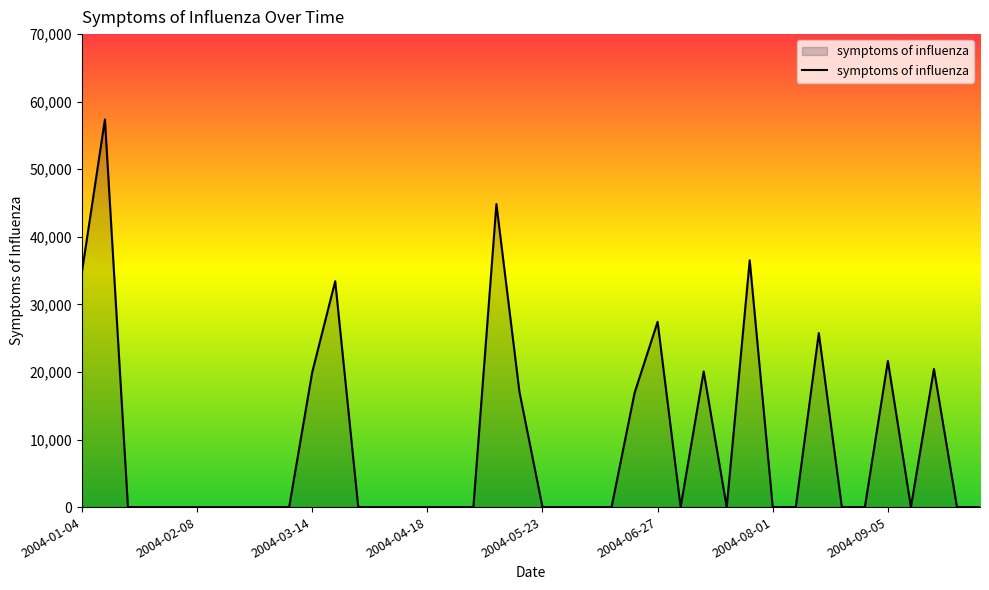

Count the number of data series in this chart.

1